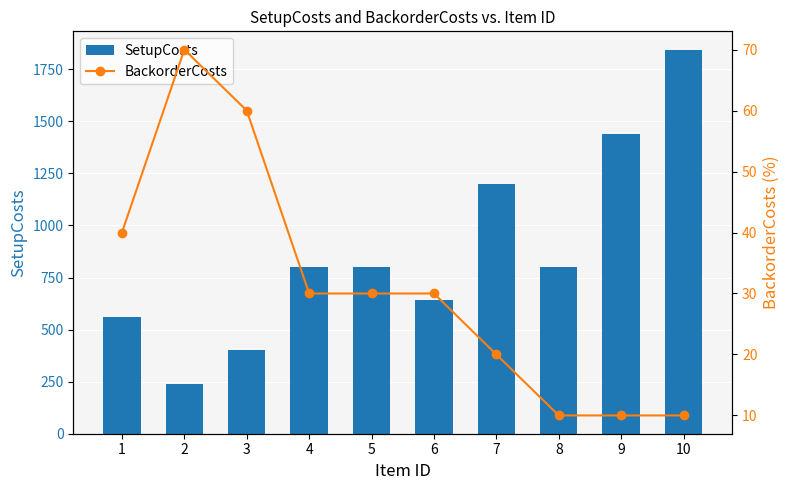

Are the bars horizontal?

No